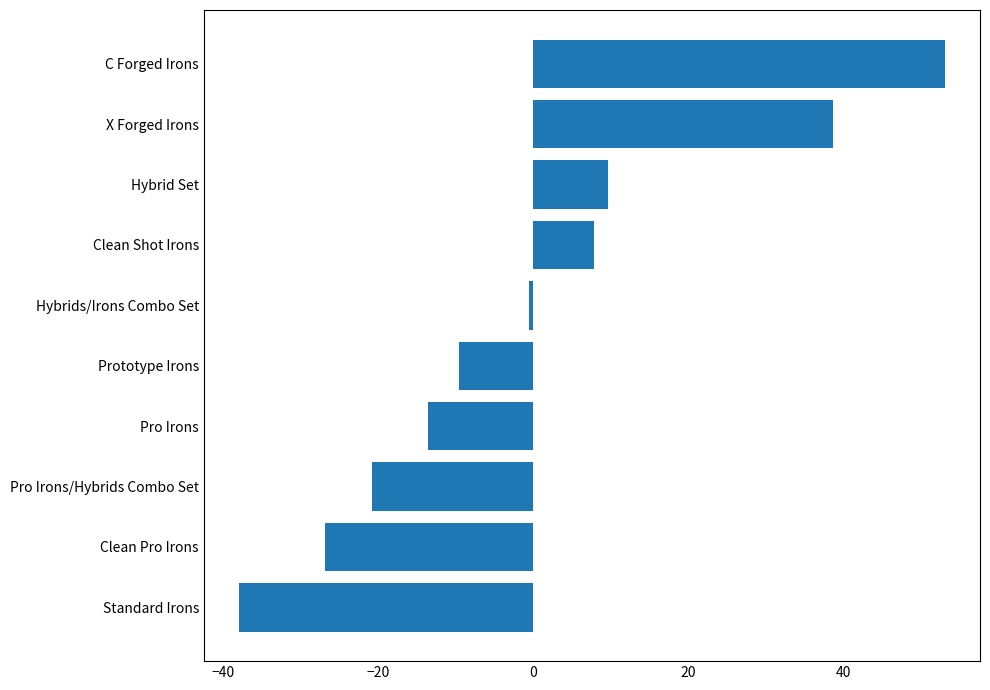

List the labels in order of value, largest first.

C Forged Irons, X Forged Irons, Hybrid Set, Clean Shot Irons, Hybrids/Irons Combo Set, Prototype Irons, Pro Irons, Pro Irons/Hybrids Combo Set, Clean Pro Irons, Standard Irons